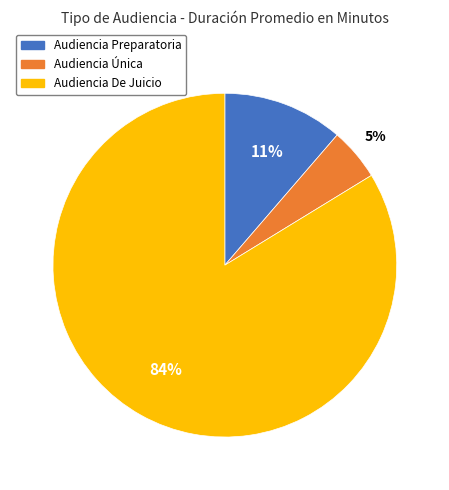

True or false: Audiencia Única accounts for 5% of the total.

True